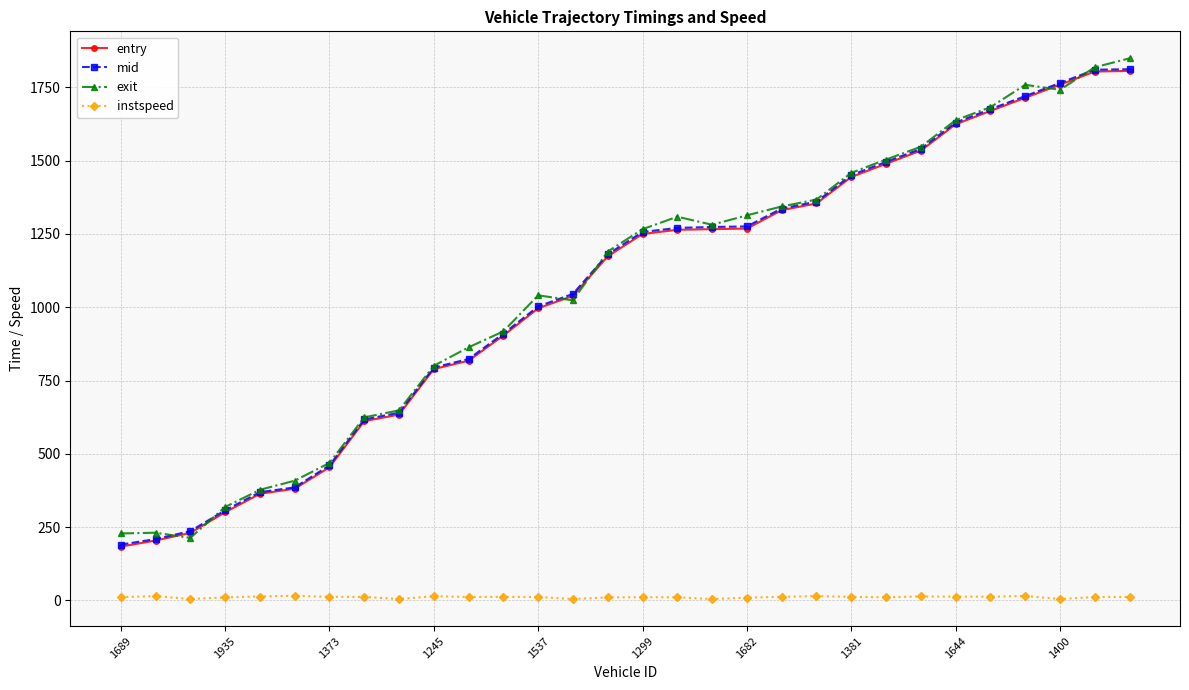

At how many categories does at least one series exceed 1091?

16